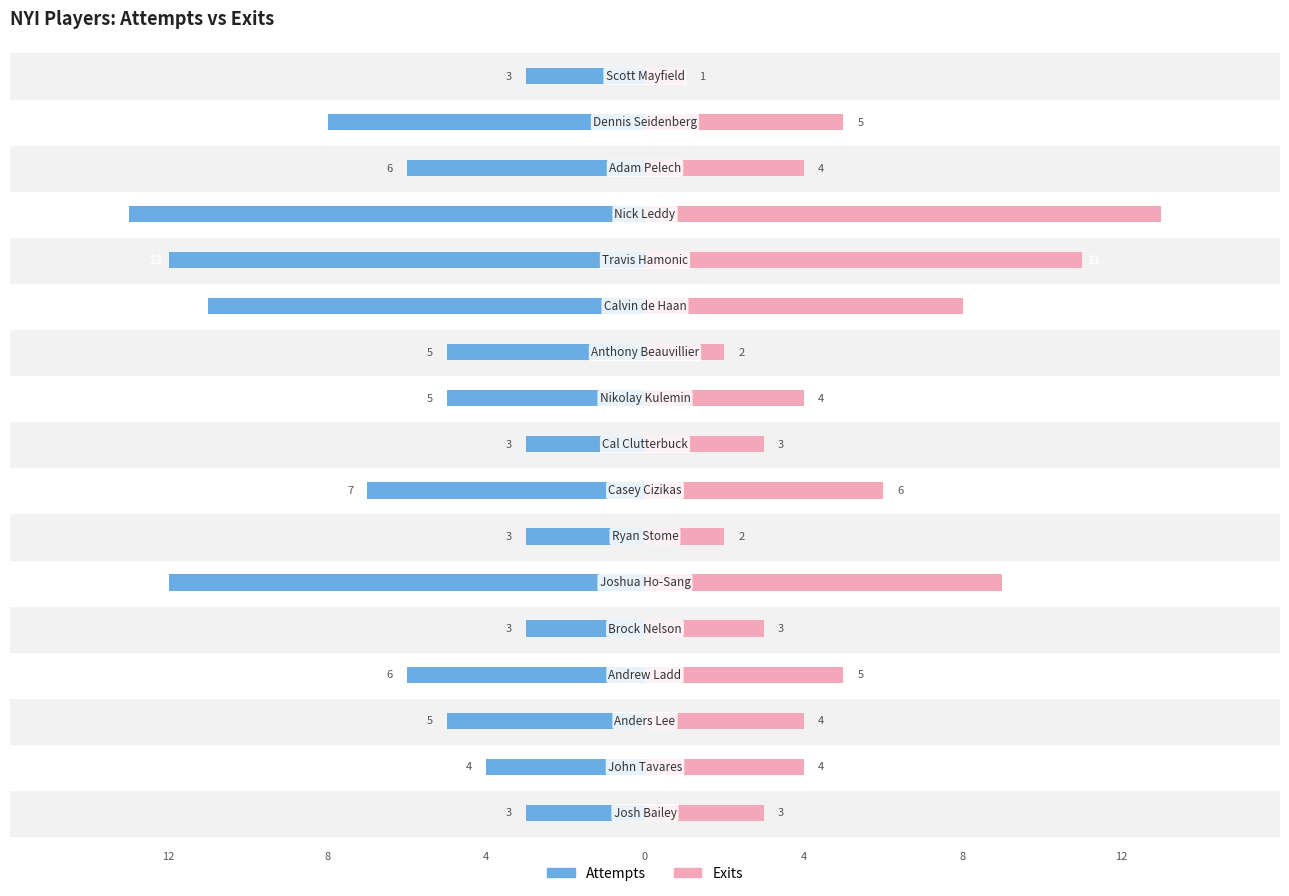

How many bars are there in each group?

2